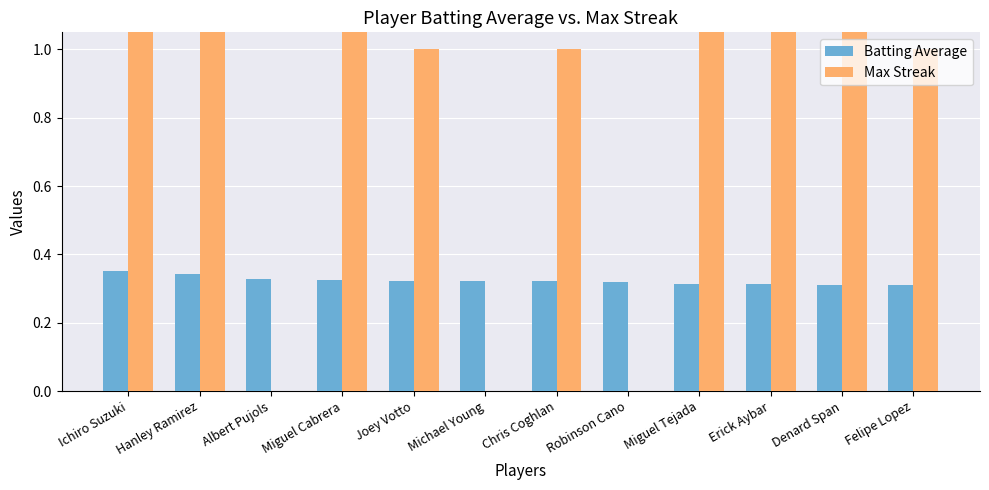

Reading right to left, what are all the values shown in this chart?

Batting Average: Felipe Lopez=0.3	Denard Span=0.3	Erick Aybar=0.3	Miguel Tejada=0.3	Robinson Cano=0.3	Chris Coghlan=0.3	Michael Young=0.3	Joey Votto=0.3	Miguel Cabrera=0.3	Albert Pujols=0.3	Hanley Ramirez=0.3	Ichiro Suzuki=0.4
Max Streak: Felipe Lopez=1.0	Denard Span=4.0	Erick Aybar=3.0	Miguel Tejada=3.0	Robinson Cano=0.0	Chris Coghlan=1.0	Michael Young=0.0	Joey Votto=1.0	Miguel Cabrera=4.0	Albert Pujols=0.0	Hanley Ramirez=4.0	Ichiro Suzuki=4.0